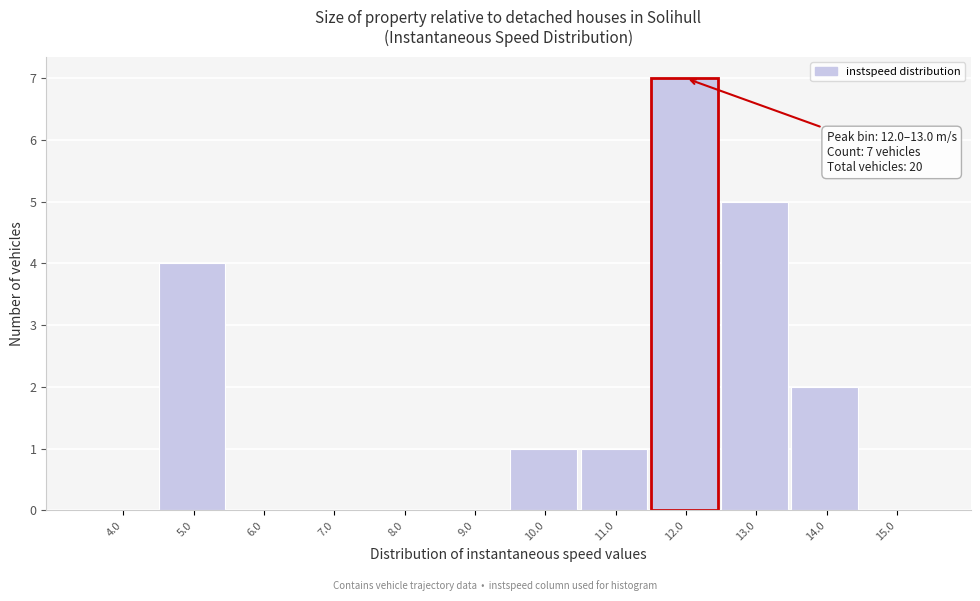

Reading left to right, transcribe all the data shown in this chart.

4.0=0	5.0=4	6.0=0	7.0=0	8.0=0	9.0=0	10.0=1	11.0=1	12.0=7	13.0=5	14.0=2	15.0=0